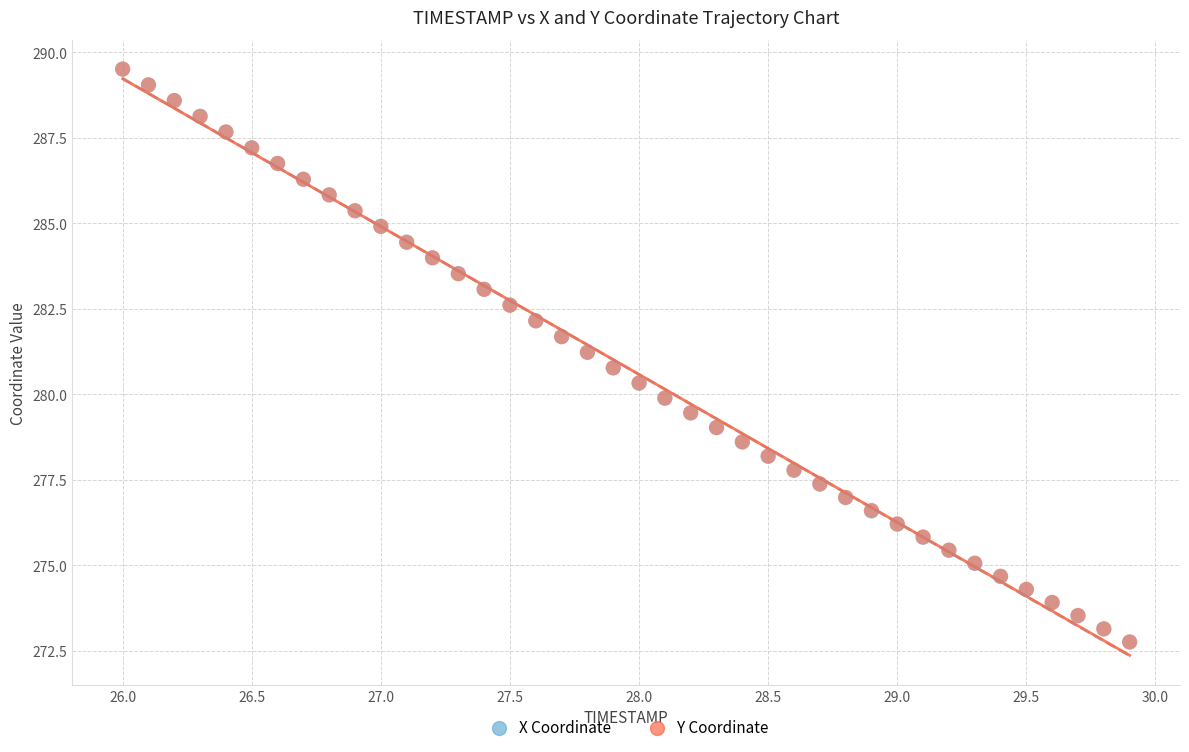

What are all the series names shown in the legend?

X Coordinate, Y Coordinate